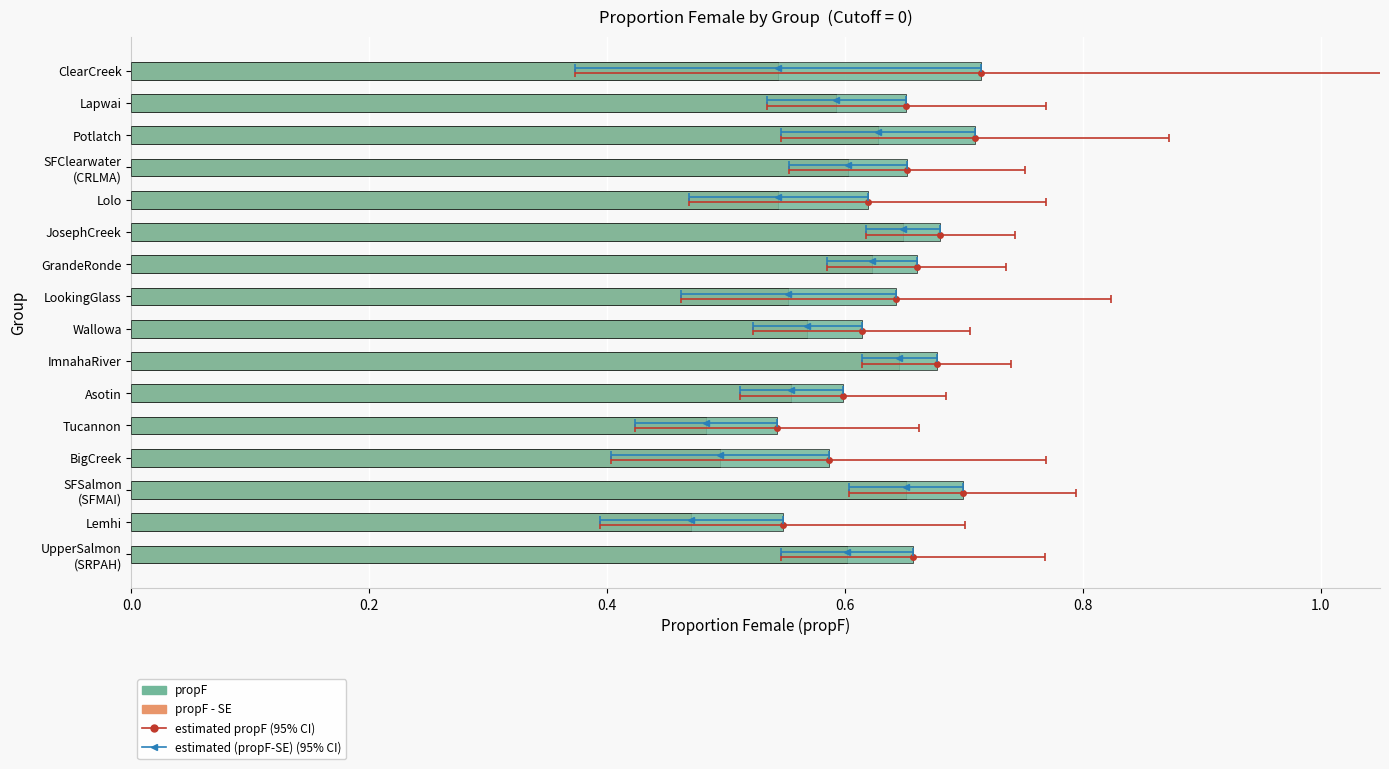

What is the value of the propF bar at the 1st from the left?

0.7